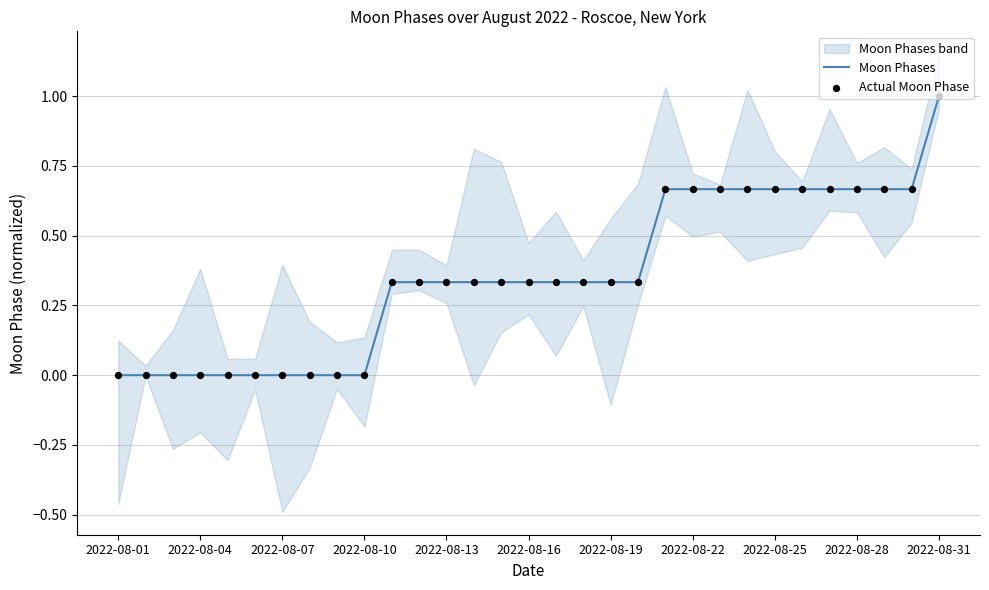

Which series has the largest Y range (max minus min)?

Moon Phases